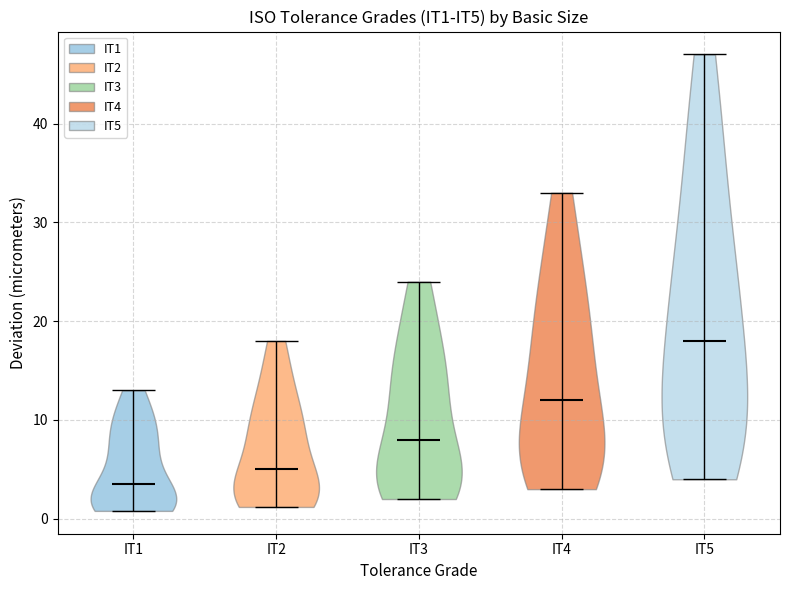

Reading left to right, read every violin against the y-axis: where its median line is, and the lowest and highest points it reaches. The values are not printed on the chart, so give them approximately, as read against the axis.

IT1: median line 4, lowest point 1, highest point 13
IT2: median line 5, lowest point 1, highest point 18
IT3: median line 8, lowest point 2, highest point 24
IT4: median line 12, lowest point 3, highest point 33
IT5: median line 18, lowest point 4, highest point 47